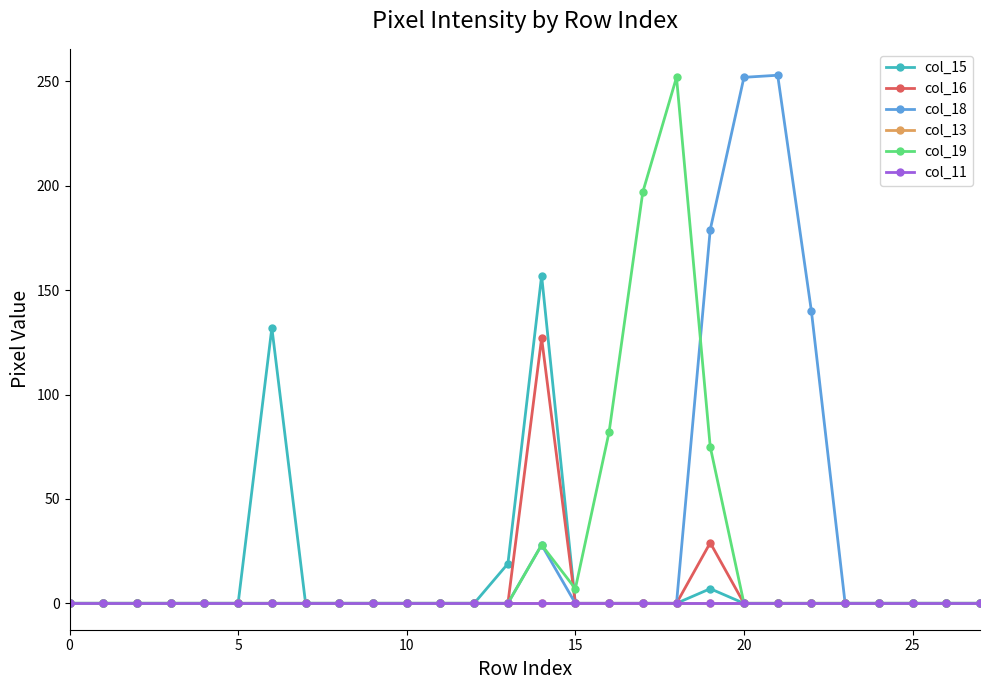

Reading right to left, transcribe all the data shown in this chart.

col_15: 0	0	0	0	0	0	0	0	7	0	0	0	0	157	19	0	0	0	0	0	0	132	0	0	0	0	0	0
col_16: 0	0	0	0	0	0	0	0	29	0	0	0	0	127	0	0	0	0	0	0	0	0	0	0	0	0	0	0
col_18: 0	0	0	0	0	140	253	252	179	0	0	0	0	28	0	0	0	0	0	0	0	0	0	0	0	0	0	0
col_13: 0	0	0	0	0	0	0	0	0	0	0	0	0	0	0	0	0	0	0	0	0	0	0	0	0	0	0	0
col_19: 0	0	0	0	0	0	0	0	75	252	197	82	7	28	0	0	0	0	0	0	0	0	0	0	0	0	0	0
col_11: 0	0	0	0	0	0	0	0	0	0	0	0	0	0	0	0	0	0	0	0	0	0	0	0	0	0	0	0